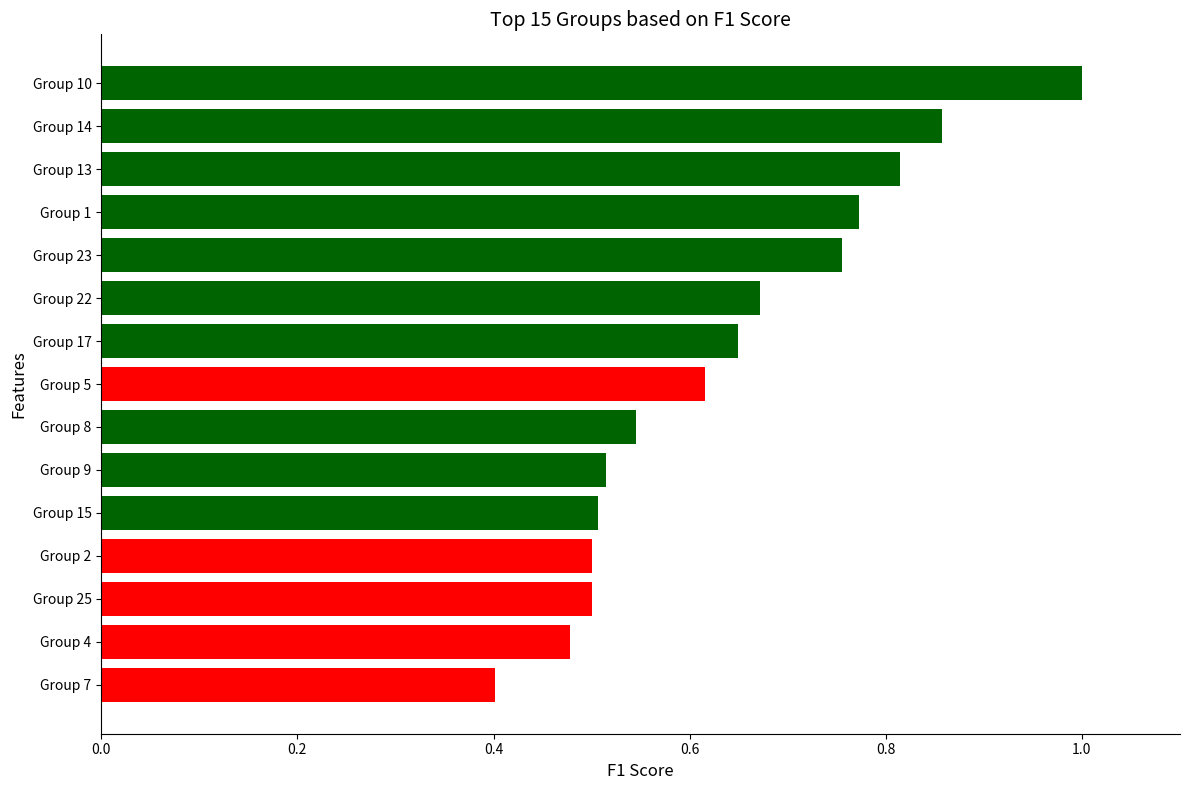

What is the smallest value displayed?

0.4